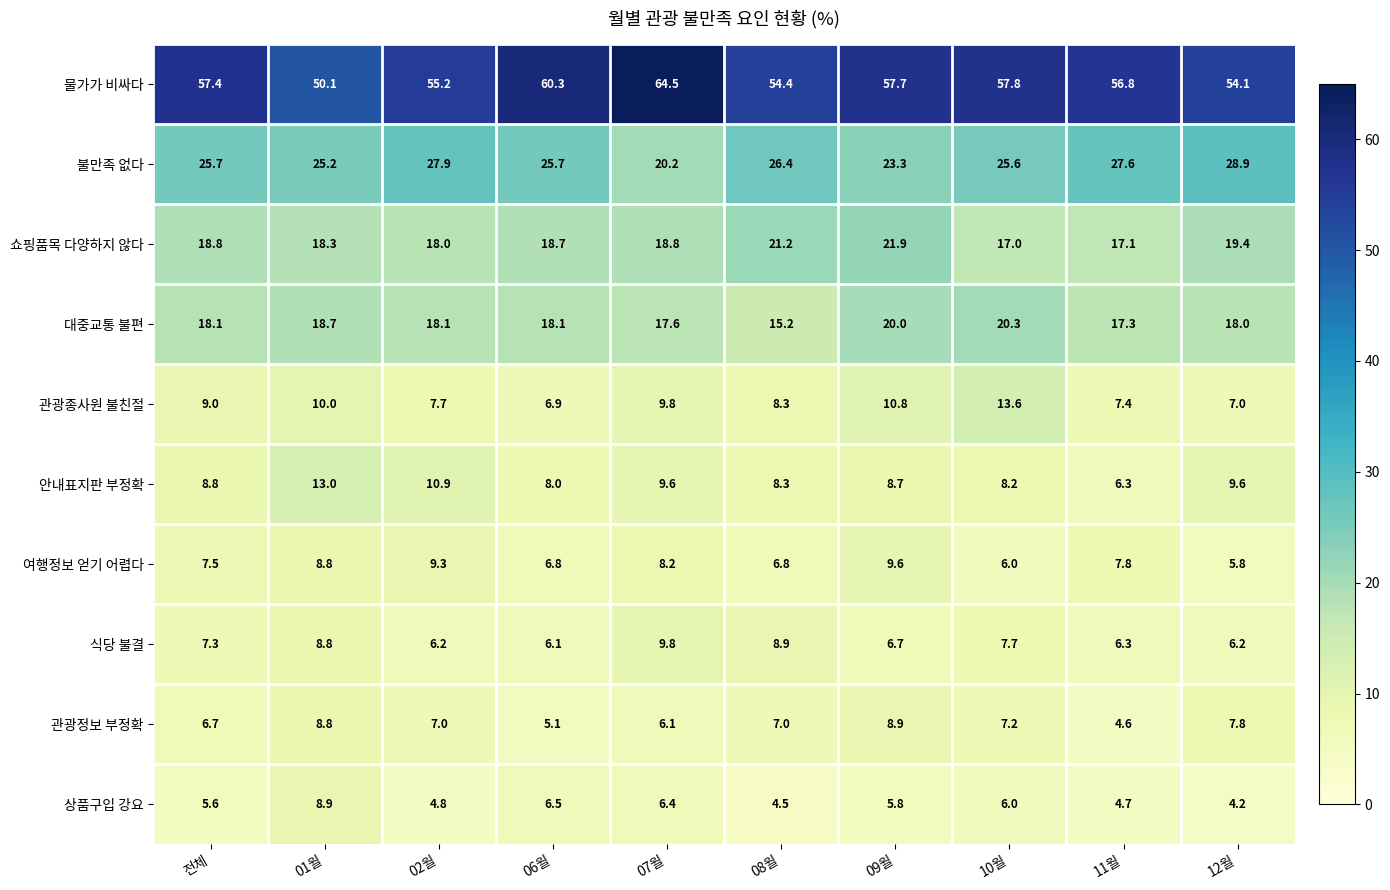

What is the minimum value shown in the chart?

4.2